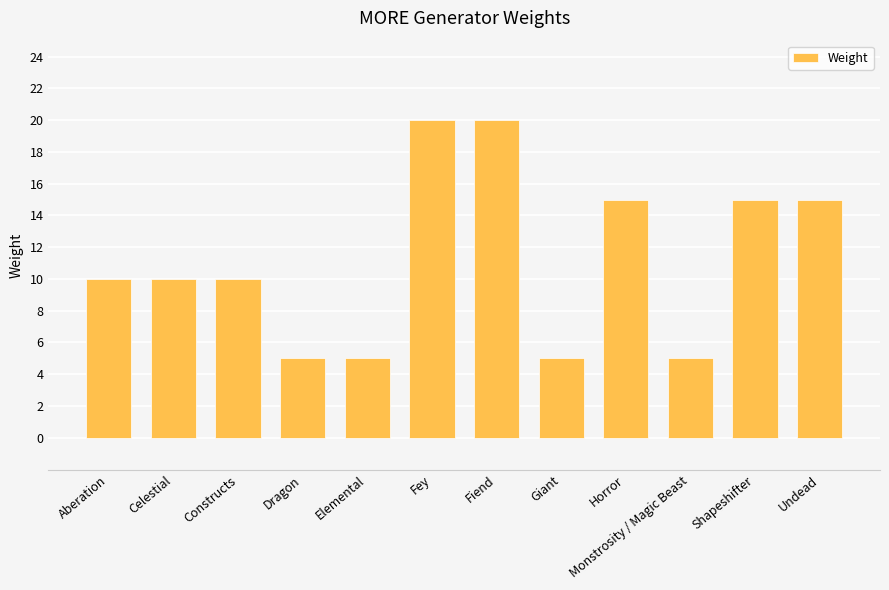

What is the maximum value shown in the chart?

20